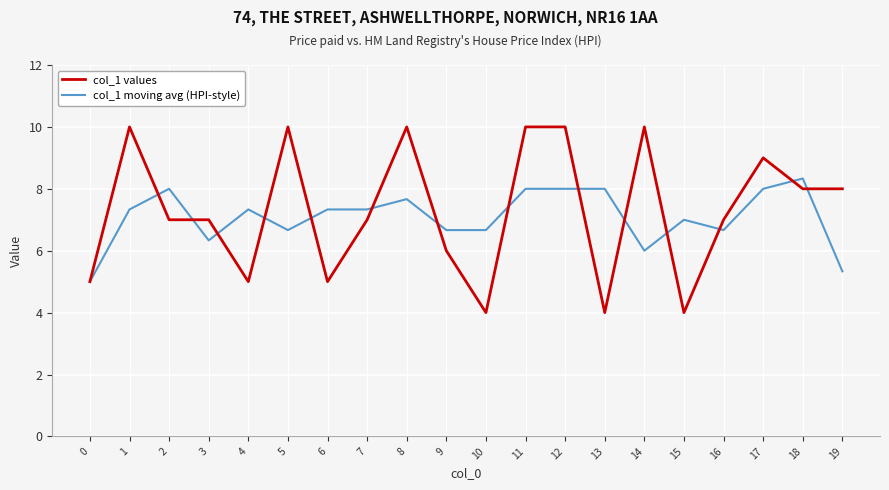

At 10, list the series in order from smallest to largest.

col_1 values, col_1 moving avg (HPI-style)